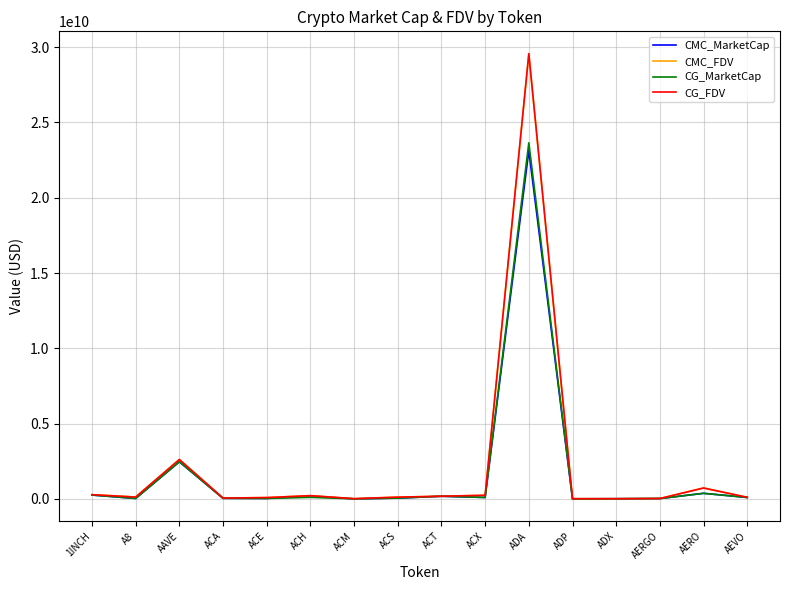

Does the chart display data point markers on the line(s)?

No